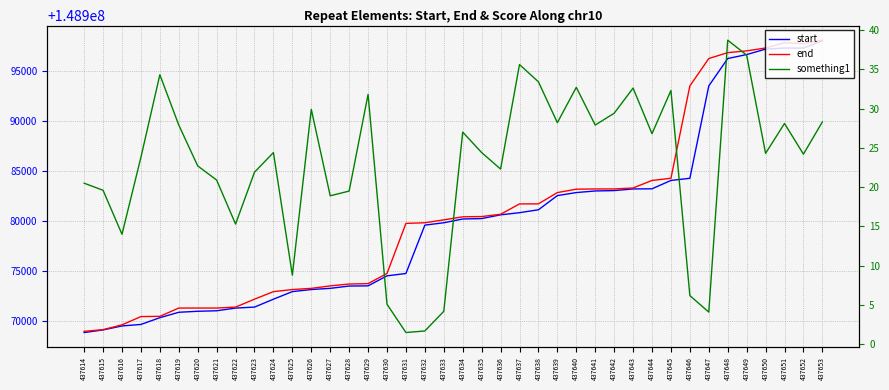

The start series shows 73104874.6 at 437648. True or false?

False